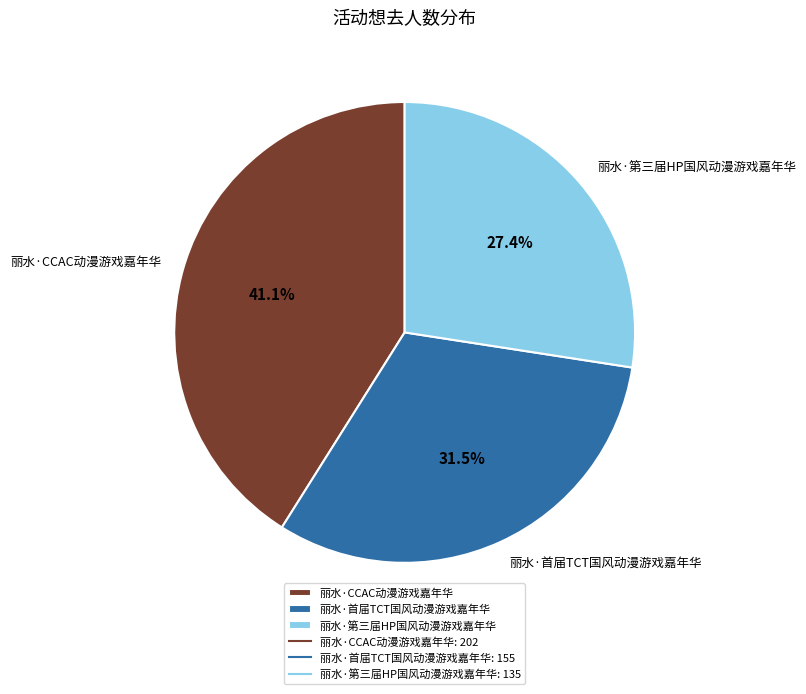

Count the number of slices in the pie.

3